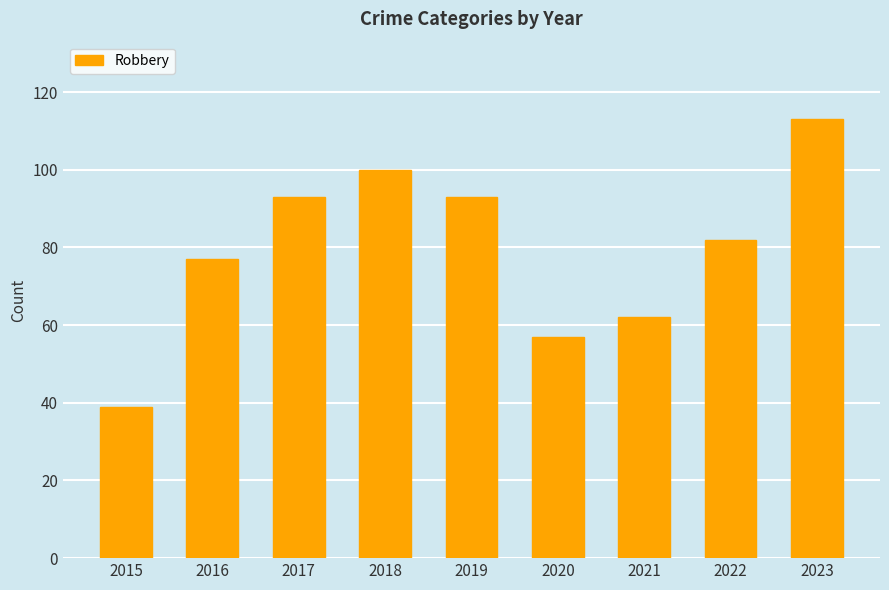

What is the change in value from 2016 to 2020?

-20